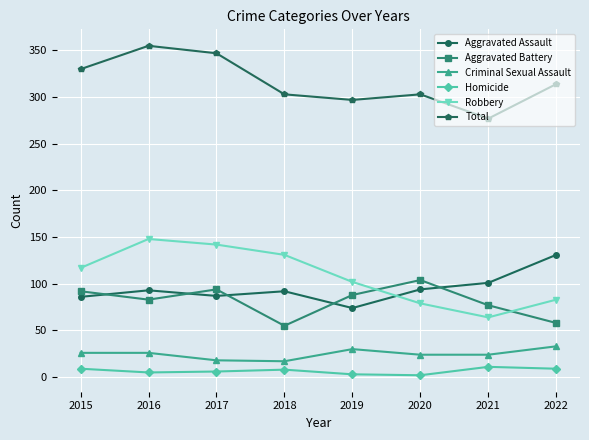

How many categories are shown in the chart?

8